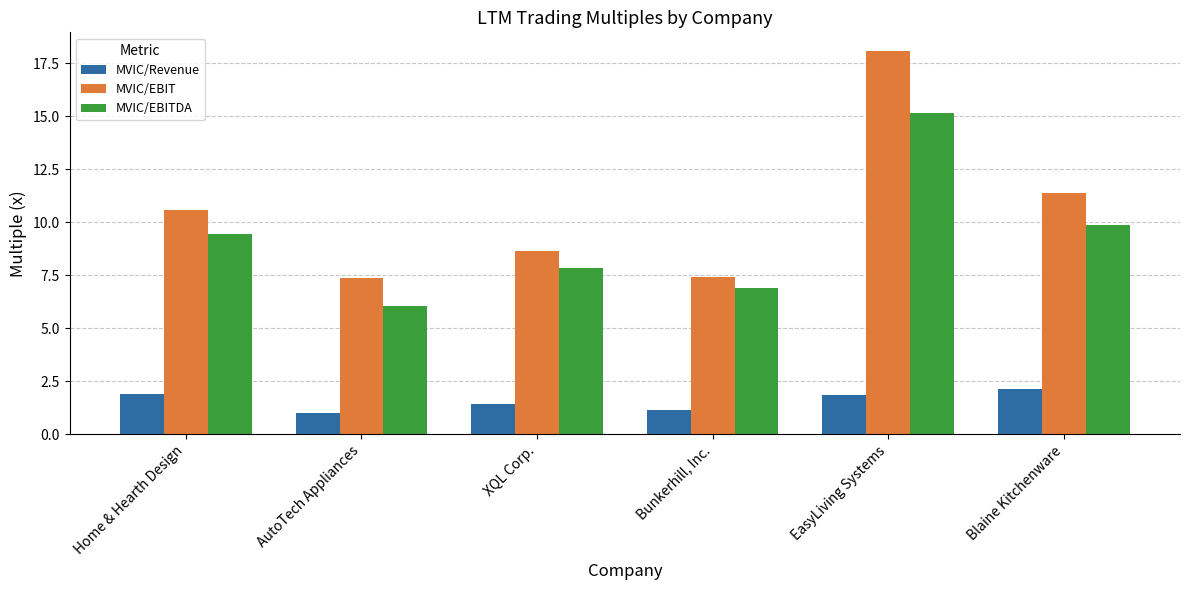

Which series has the widest spread of values?

MVIC/EBIT